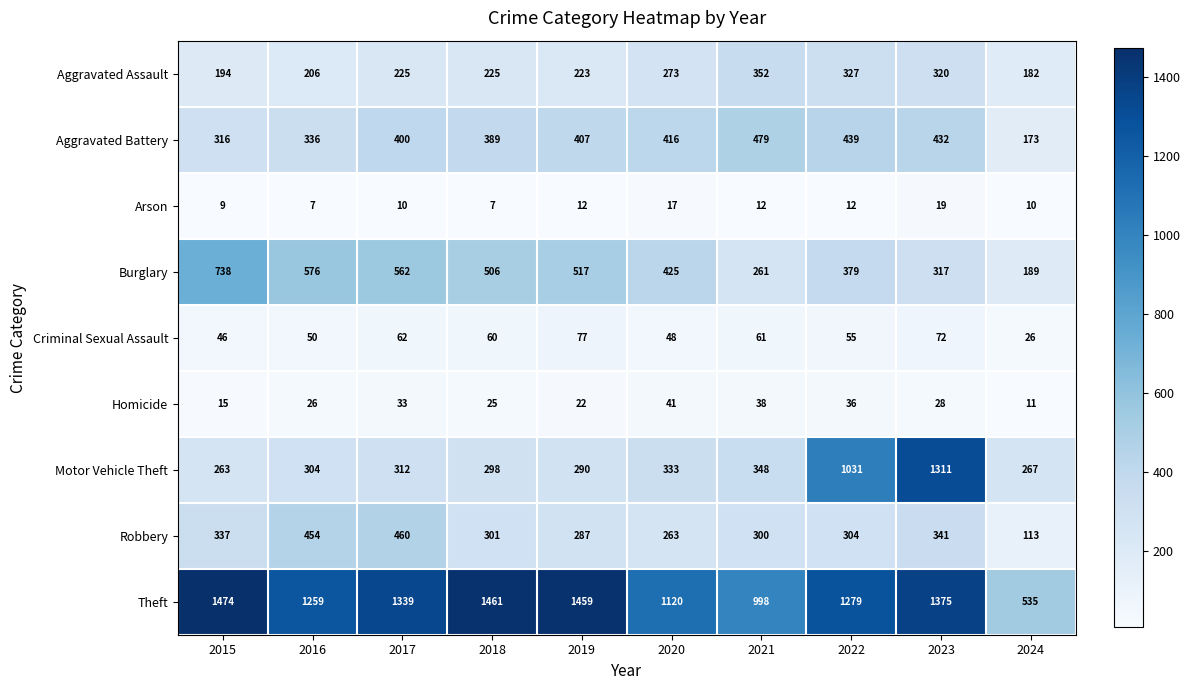

How many values in the Motor Vehicle Theft series are below 312?

5